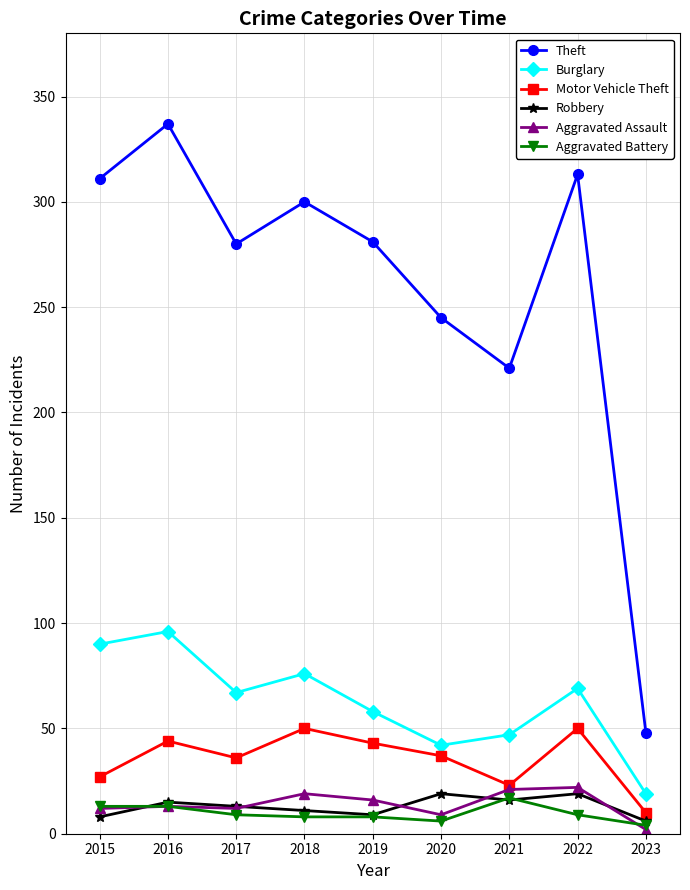

What are all the series names shown in the legend?

Theft, Burglary, Motor Vehicle Theft, Robbery, Aggravated Assault, Aggravated Battery